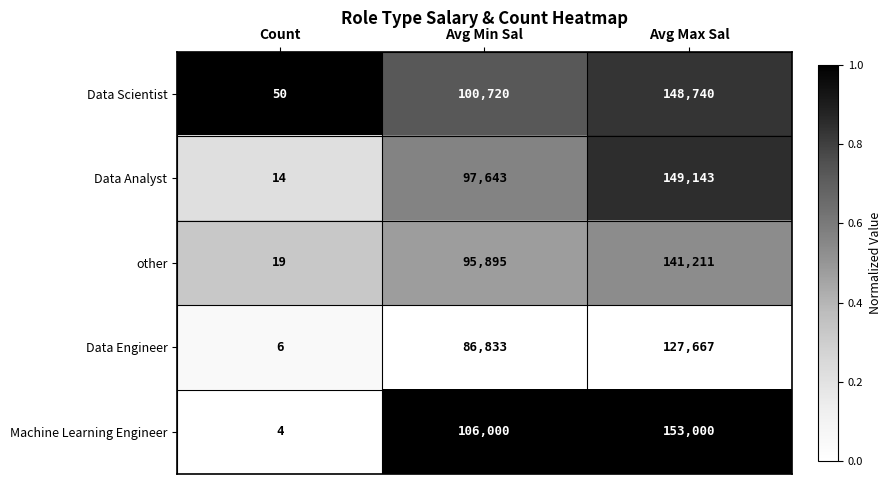

Reading left to right, extract all data points from this chart.

Data Scientist: Count=50	Avg Min Sal=100720	Avg Max Sal=148740
Data Analyst: Count=14	Avg Min Sal=97643	Avg Max Sal=149143
other: Count=19	Avg Min Sal=95895	Avg Max Sal=141211
Data Engineer: Count=6	Avg Min Sal=86833	Avg Max Sal=127667
Machine Learning Engineer: Count=4	Avg Min Sal=106000	Avg Max Sal=153000